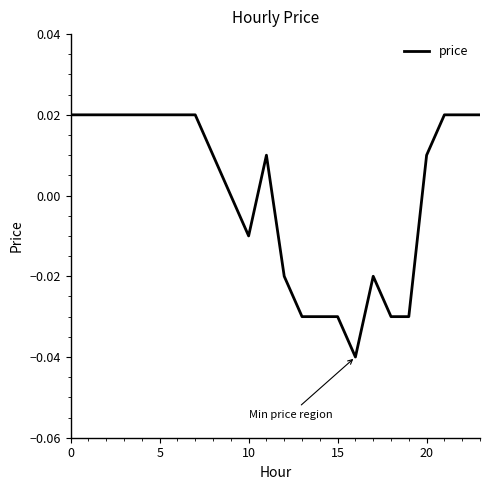

At which category does the chart reach its minimum across all series?

16